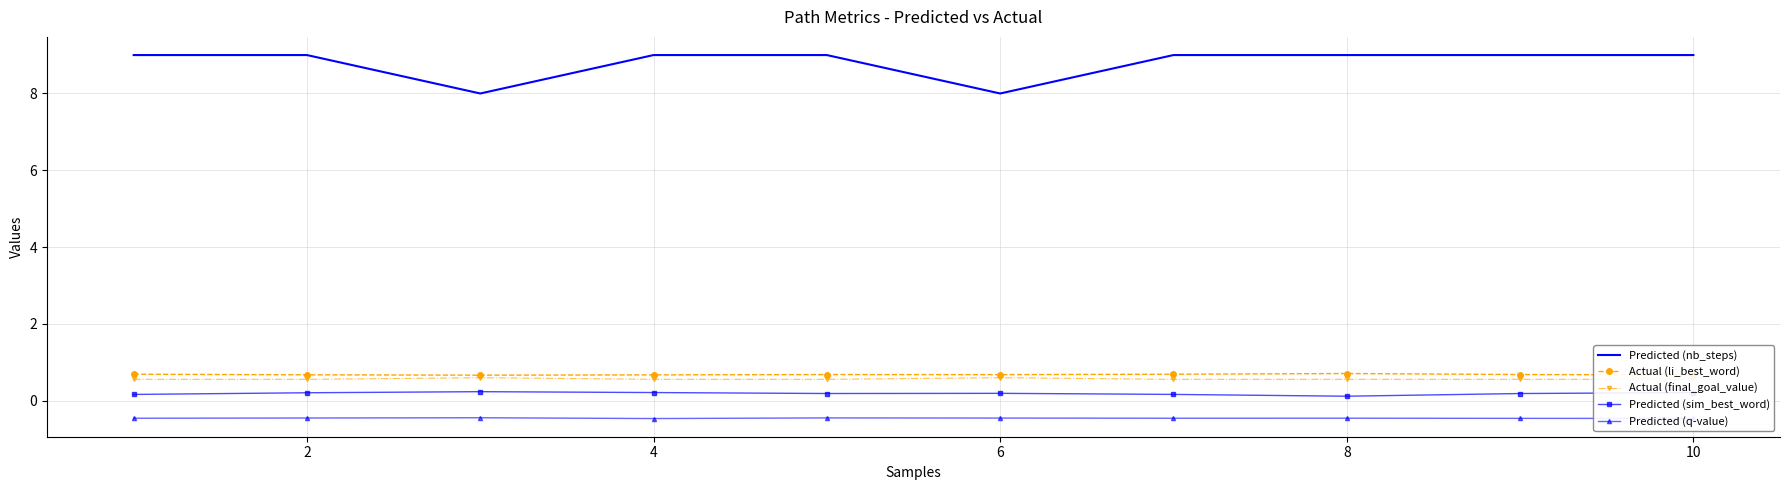

Is it true that Actual (li_best_word) equals 0.7 at 8?

True